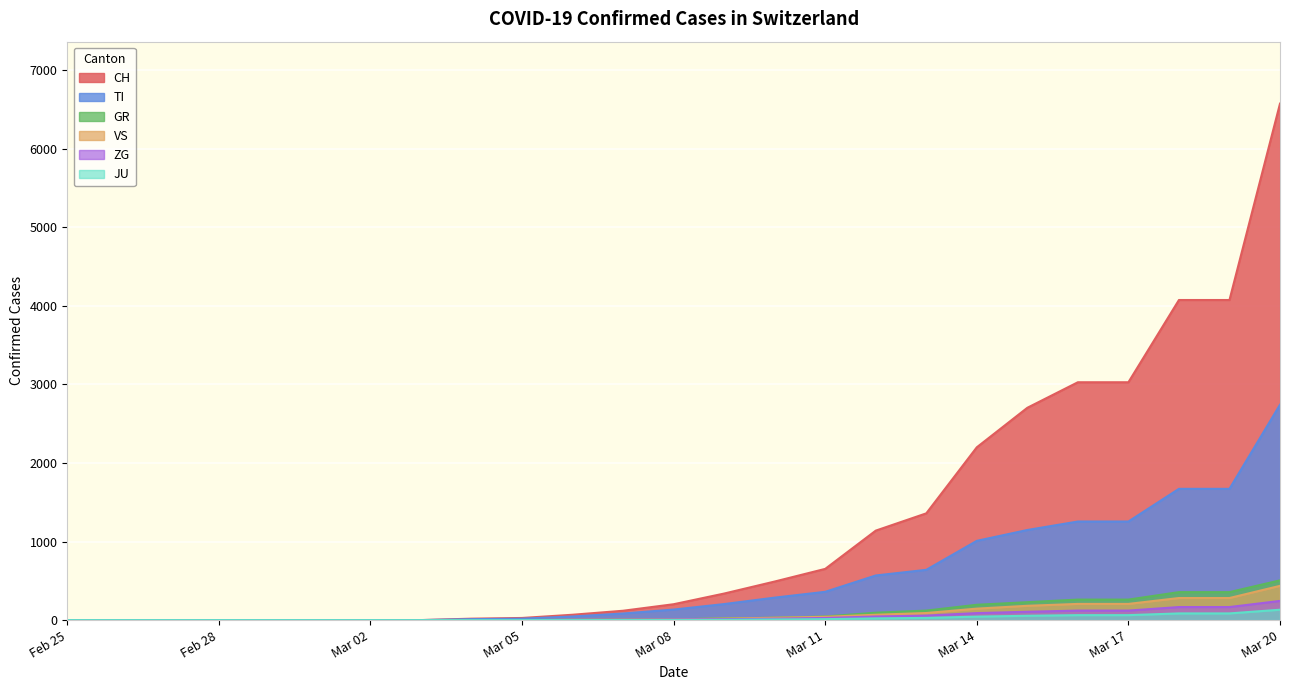

How many lines are shown in the chart?

6